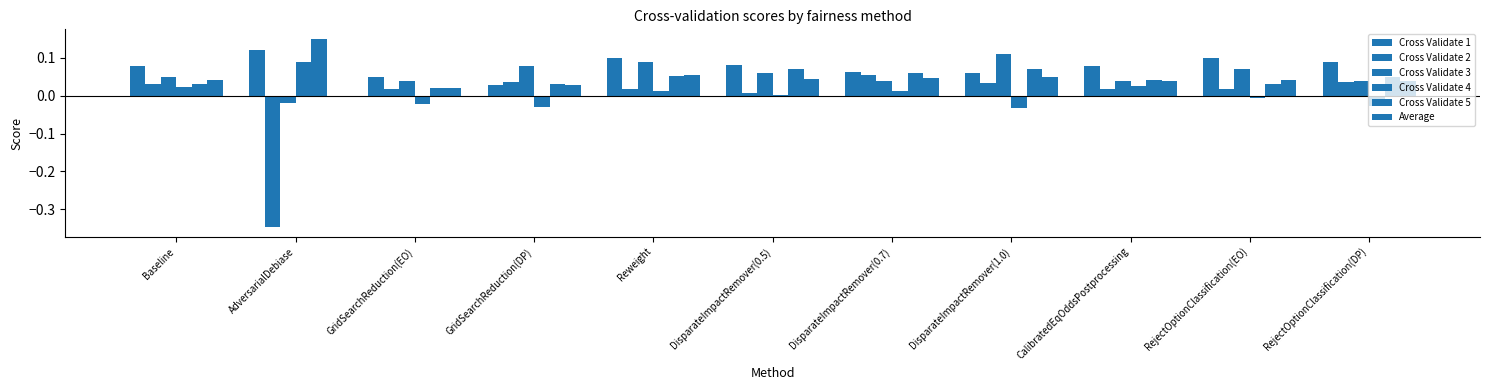

Reading left to right, what are all the values shown in this chart?

Cross Validate 1: 0.1	0.1	0.0	0.0	0.1	0.1	0.1	0.1	0.1	0.1	0.1
Cross Validate 2: 0.0	-0.3	0.0	0.0	0.0	0.0	0.1	0.0	0.0	0.0	0.0
Cross Validate 3: 0.1	-0.0	0.0	0.1	0.1	0.1	0.0	0.1	0.0	0.1	0.0
Cross Validate 4: 0.0	0.1	-0.0	-0.0	0.0	0.0	0.0	-0.0	0.0	-0.0	-0.0
Cross Validate 5: 0.0	0.2	0.0	0.0	0.1	0.1	0.1	0.1	0.0	0.0	0.1
Average: 0.0	-0.0	0.0	0.0	0.1	0.0	0.0	0.0	0.0	0.0	0.0